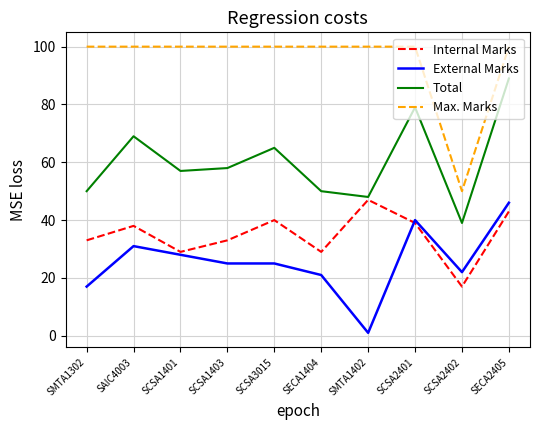

Reading left to right, transcribe all the data shown in this chart.

Internal Marks: SMTA1302=33	SAIC4003=38	SCSA1401=29	SCSA1403=33	SCSA3015=40	SECA1404=29	SMTA1402=47	SCSA2401=39	SCSA2402=17	SECA2405=43
External Marks: SMTA1302=17	SAIC4003=31	SCSA1401=28	SCSA1403=25	SCSA3015=25	SECA1404=21	SMTA1402=1	SCSA2401=40	SCSA2402=22	SECA2405=46
Total: SMTA1302=50	SAIC4003=69	SCSA1401=57	SCSA1403=58	SCSA3015=65	SECA1404=50	SMTA1402=48	SCSA2401=79	SCSA2402=39	SECA2405=89
Max. Marks: SMTA1302=100	SAIC4003=100	SCSA1401=100	SCSA1403=100	SCSA3015=100	SECA1404=100	SMTA1402=100	SCSA2401=100	SCSA2402=50	SECA2405=100